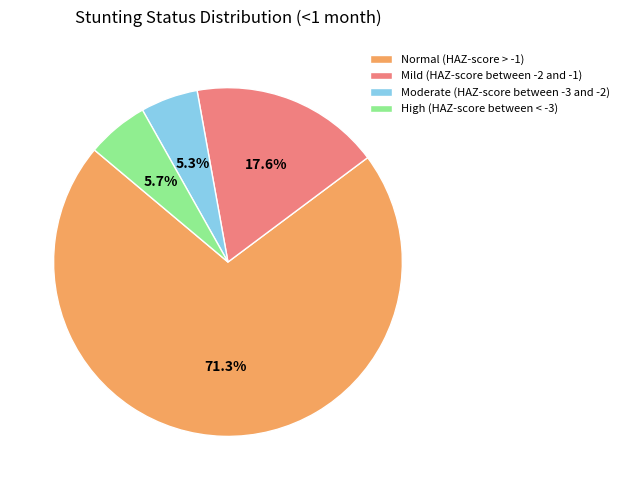

Does High (HAZ-score between < -3) account for over 50% of the chart?

No